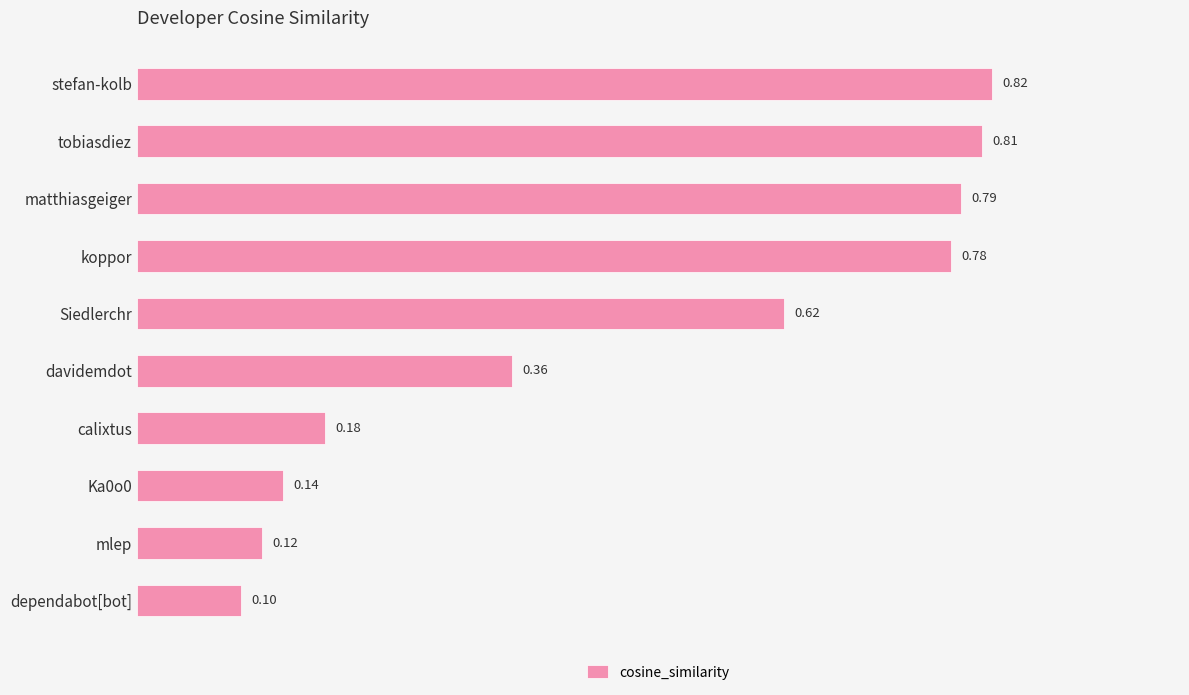

What is the difference between the second highest and second lowest values?

0.7